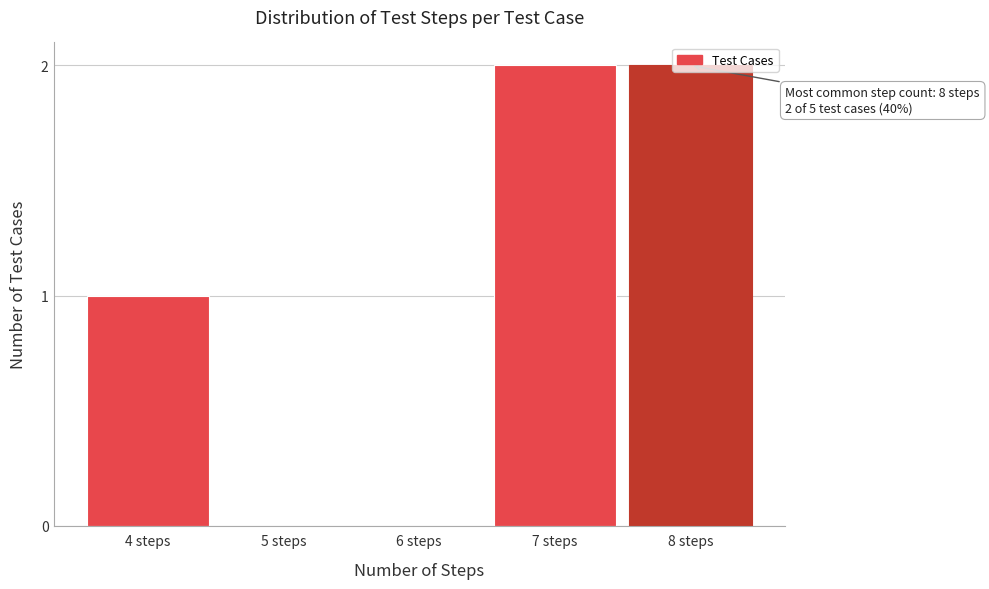

True or false: the data shows -1 at 6 steps.

False